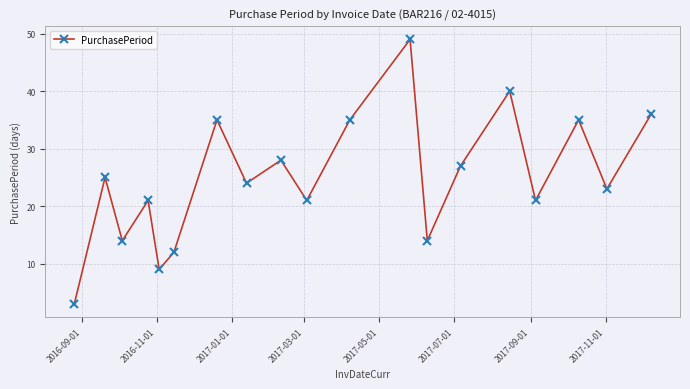

What is the difference between the second highest and minimum values?

37